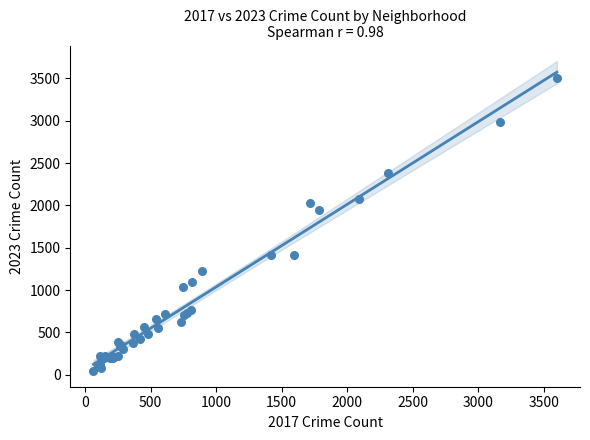

What Y value in the scatter plot is closest to 1770?

1942